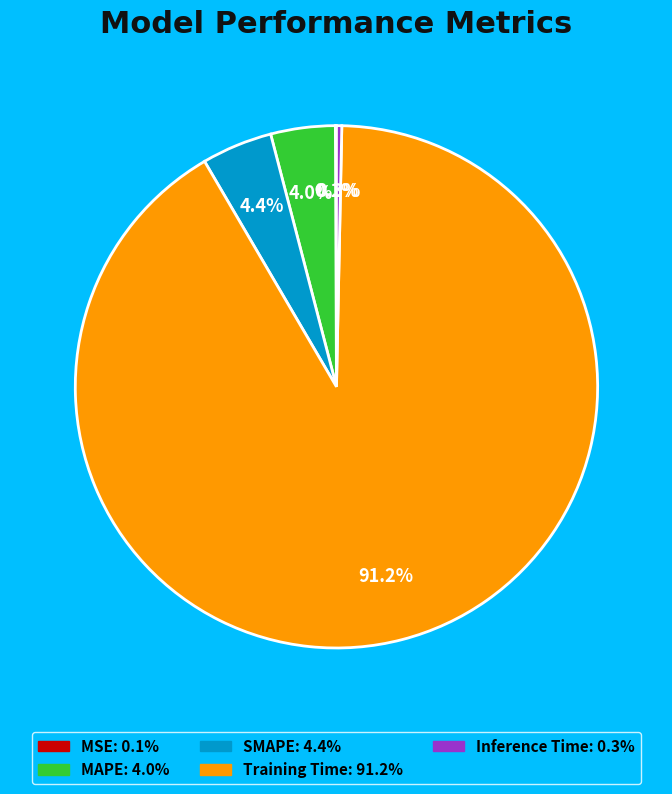

Is the sum of Training Time and MAPE greater than half?

Yes